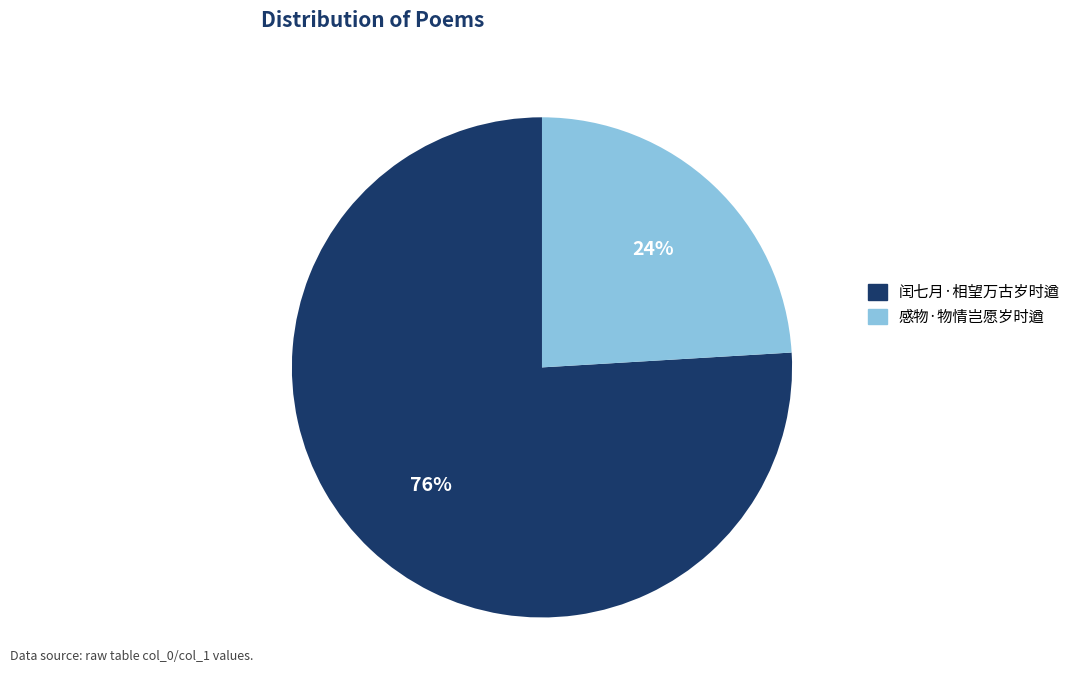

To the nearest percent, what is the difference between the largest and smallest slice percentages?

52%